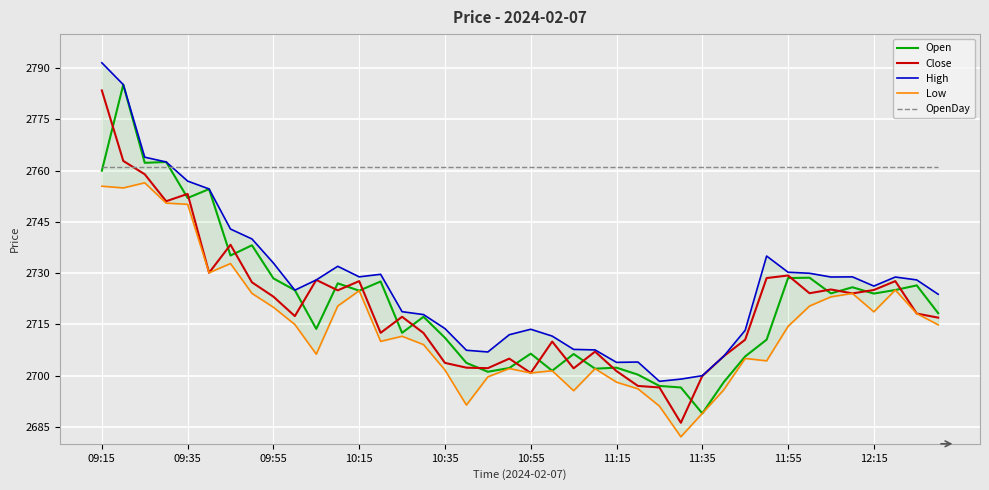

What is the sum of the Close values at 17 and 38?

5420.5